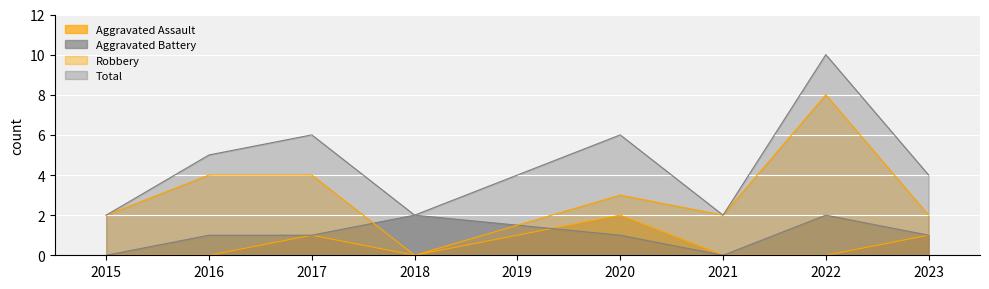

At which label does Aggravated Battery reach its minimum?

2015